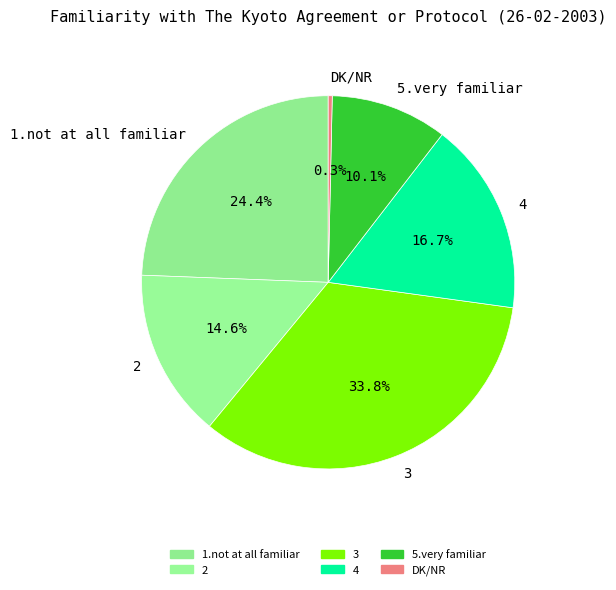

Is there any slice that represents more than half of the pie?

No